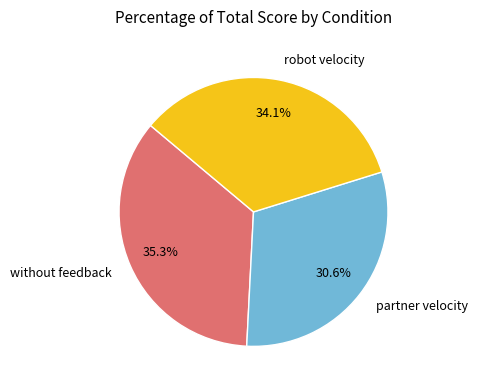

Does any single category account for the majority?

No